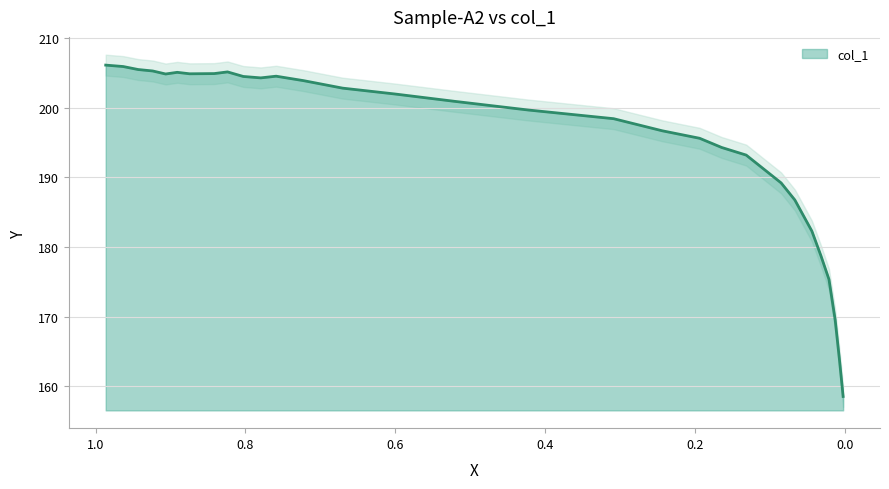

What is the sum of the values at 0.0078 and 0.9431?

369.4